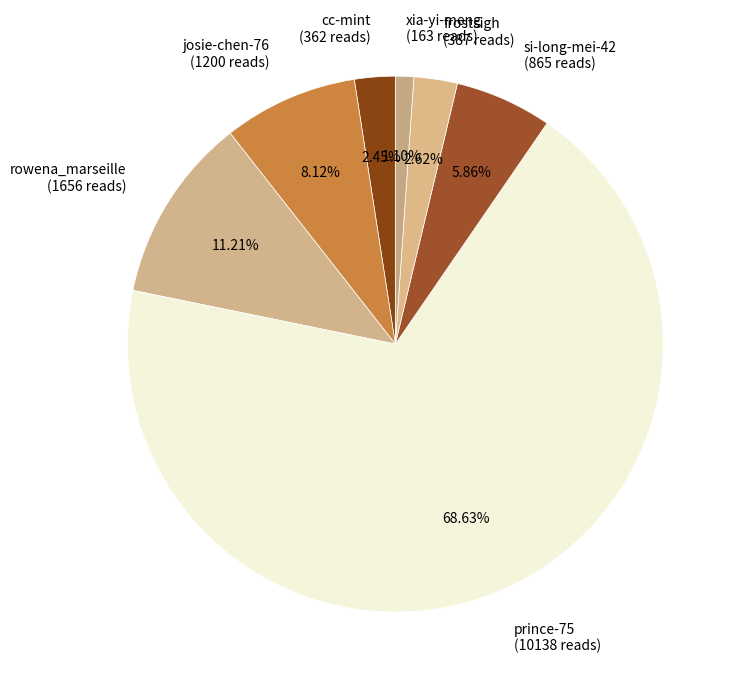

Combined, what portion of the pie is josie-chen-76 and si-long-mei-42?

14.0%